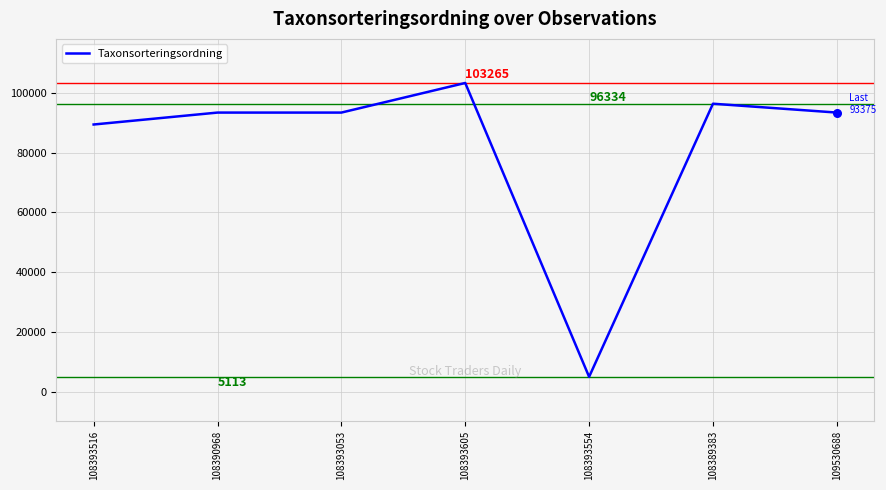

What is the ratio of the value at 108389383 to the value at 108390968?

1.0